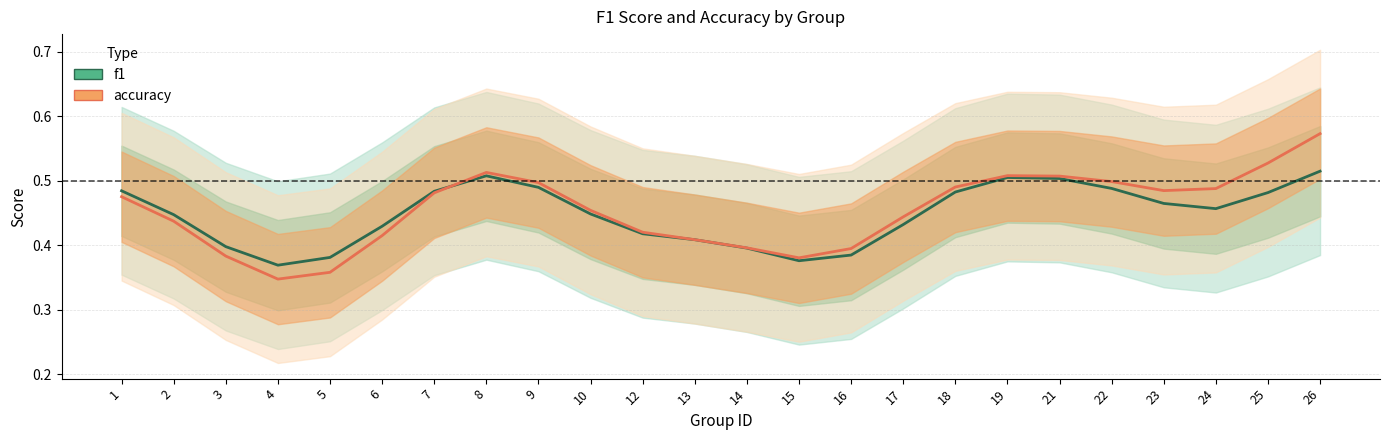

The f1 series shows 0.4 at 17. True or false?

True